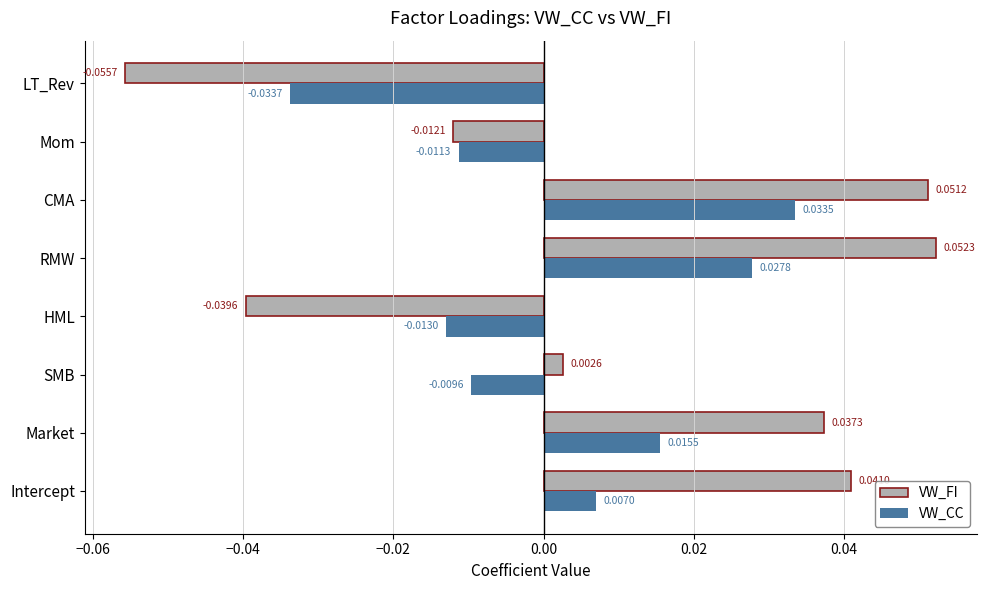

Count the VW_CC values in the range 0 to 1.

4